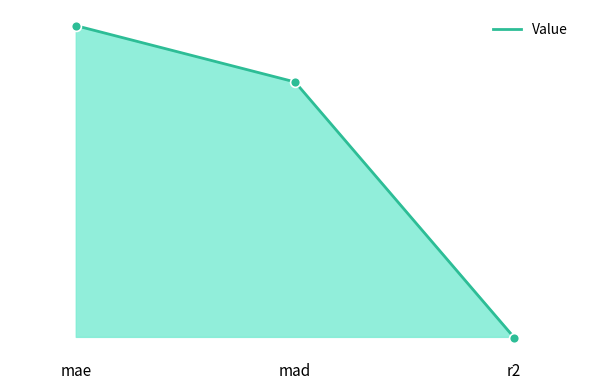

Between r2 and mae, which is larger?

mae